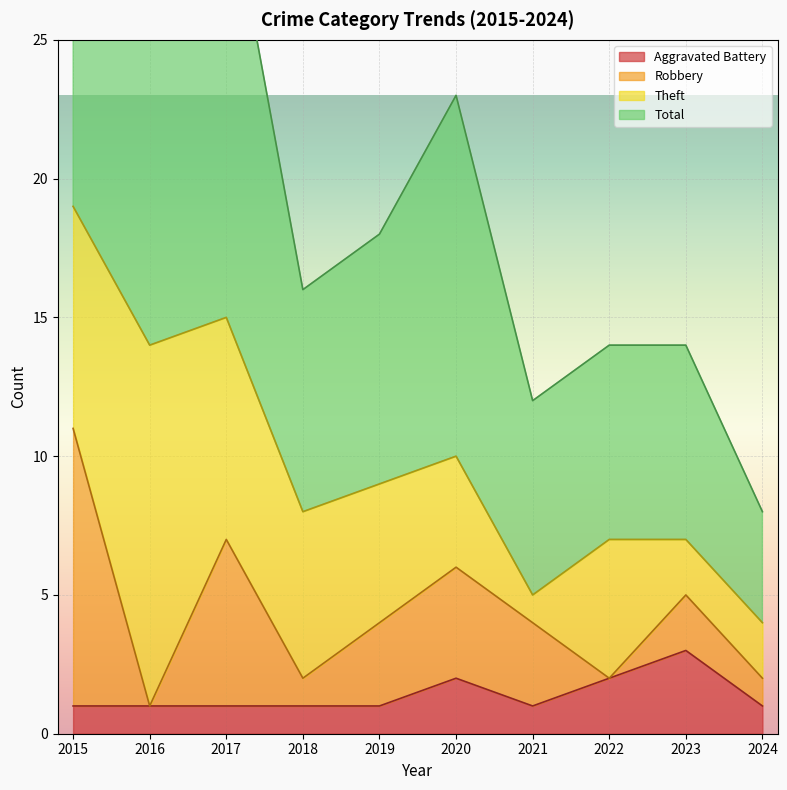

At which label is Total closest to 23?

2020